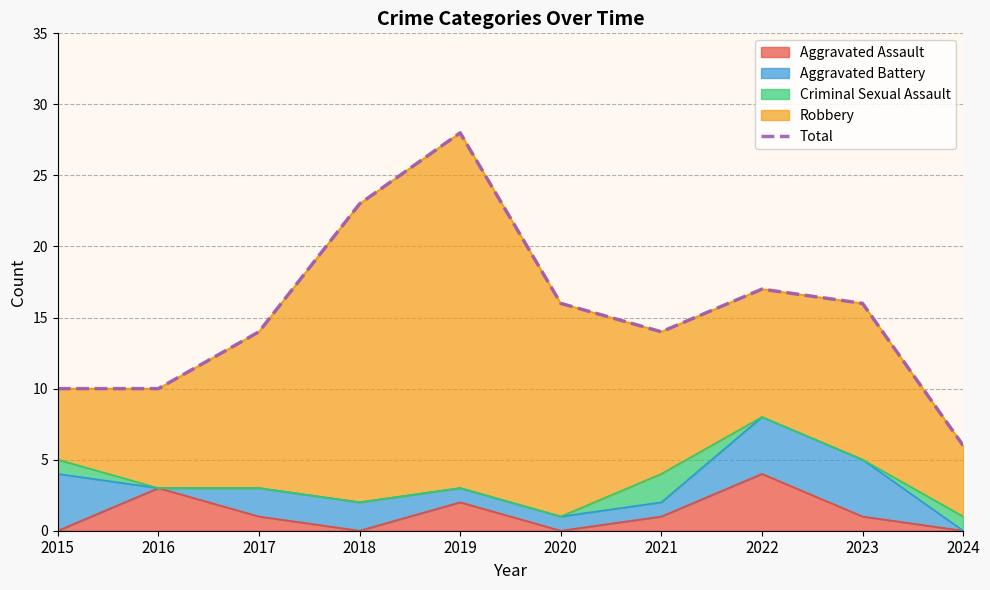

Where is the first local maximum?

2019